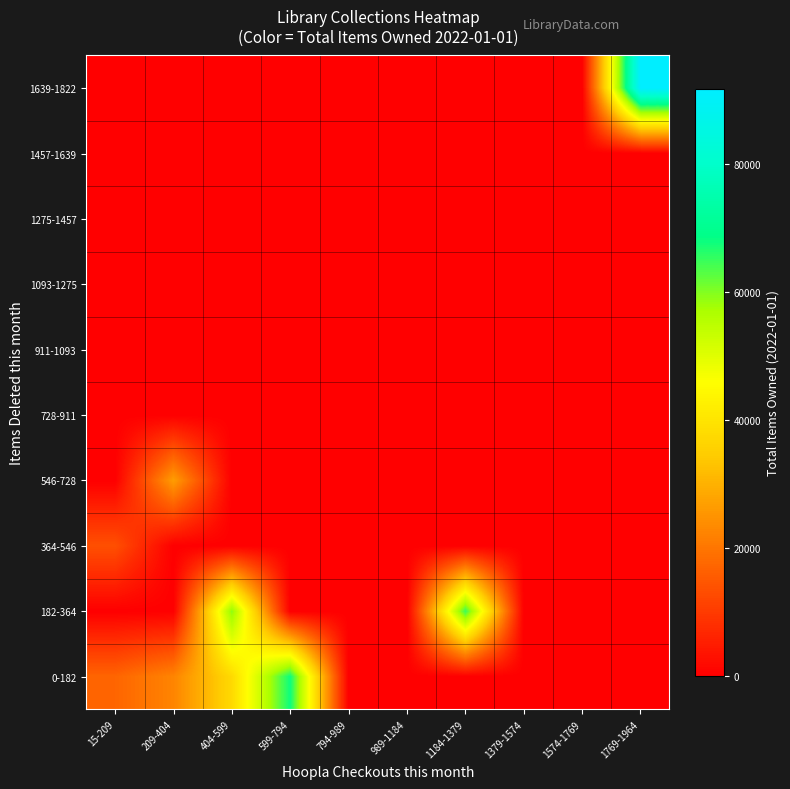

At which category does the chart reach its peak across all series?

1769-1964